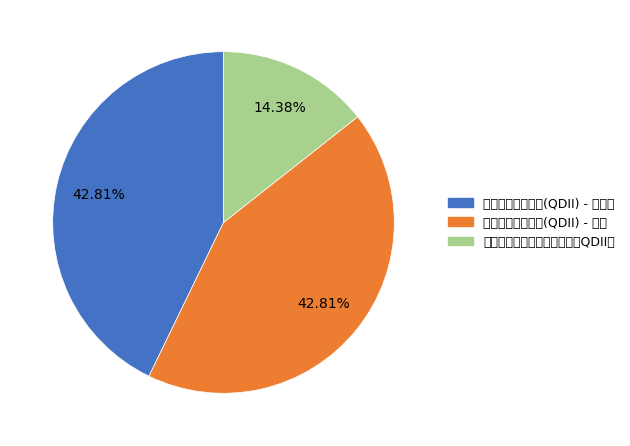

Is there any slice that represents more than half of the pie?

No